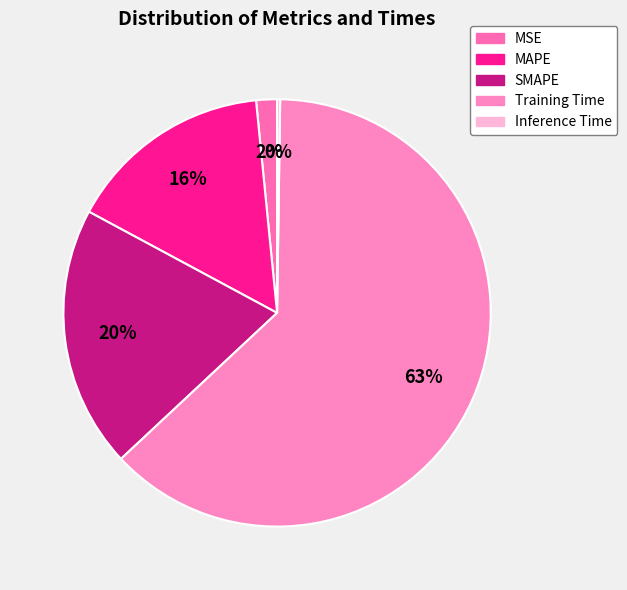

Rank the categories by value from lowest to highest.

Inference Time, MSE, MAPE, SMAPE, Training Time